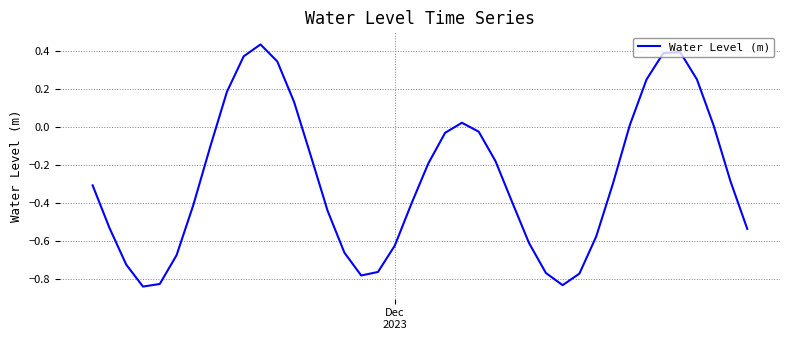

How many distinct data groups are displayed?

1